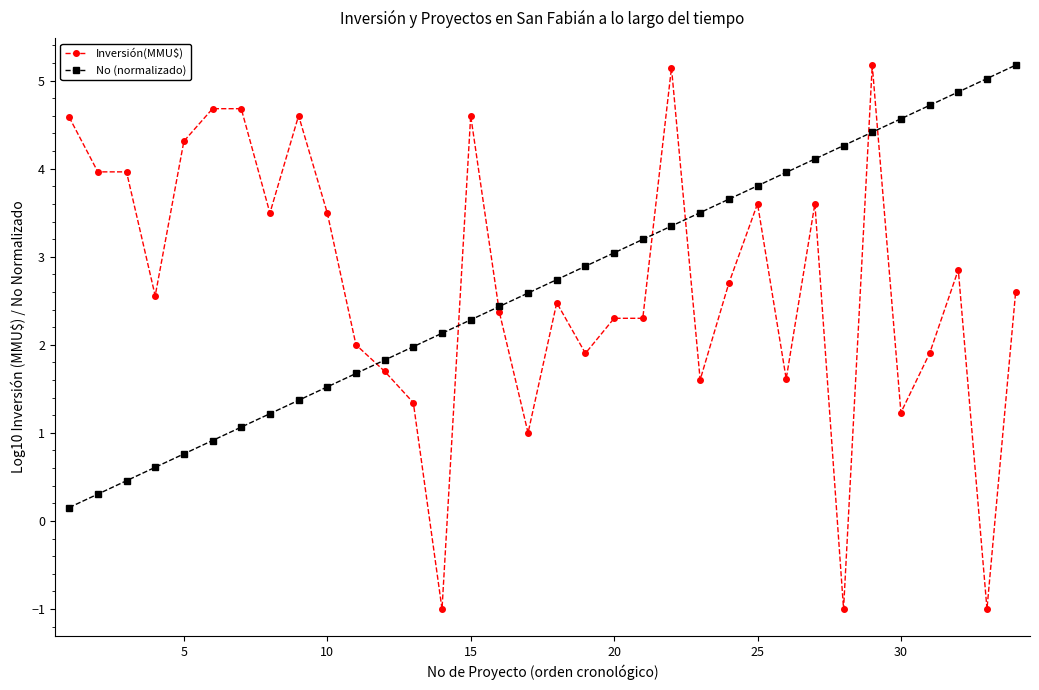

Which series has the widest spread of values?

Inversión(MMU$)